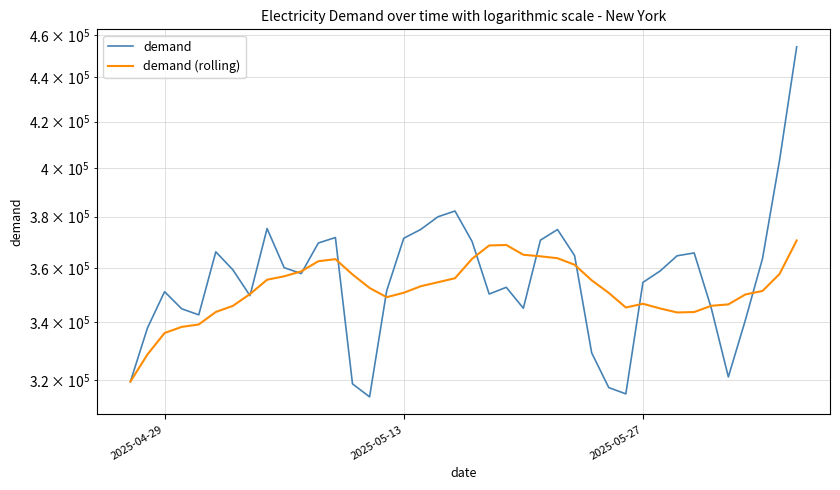

Does the chart have visible grid lines?

Yes